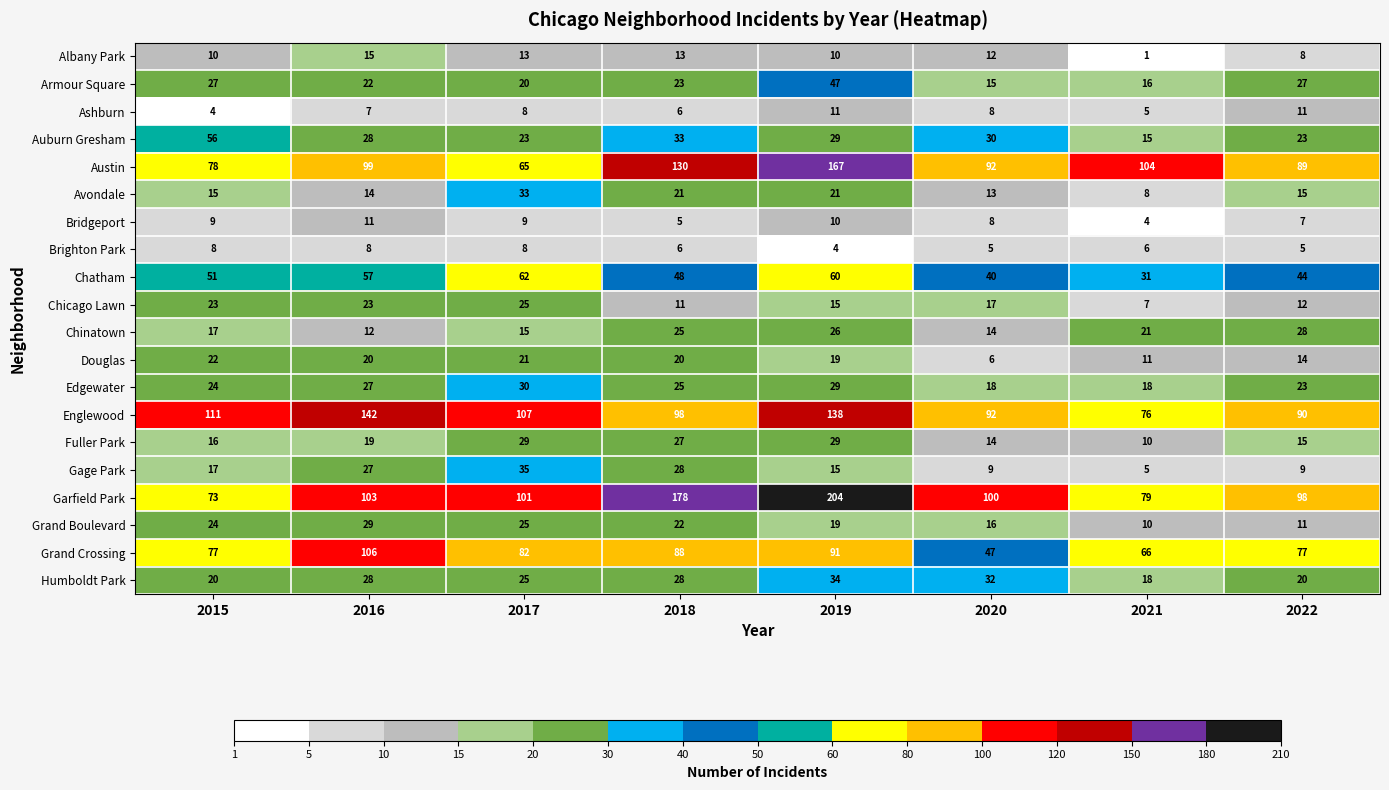

What is the sum of the Chatham values at 2020 and 2015?

91